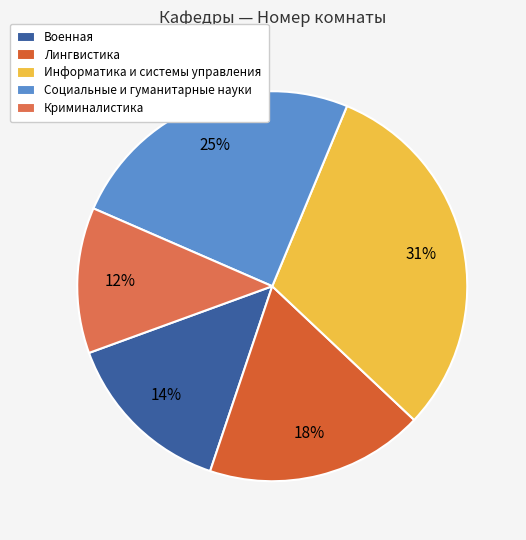

Which category has the biggest portion of the pie?

Информатика и системы управления